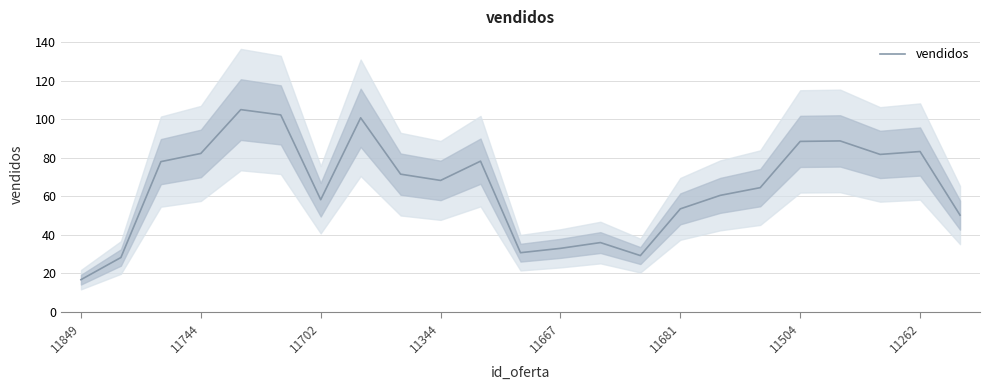

What is the highest value of the vendidos series?

105.0